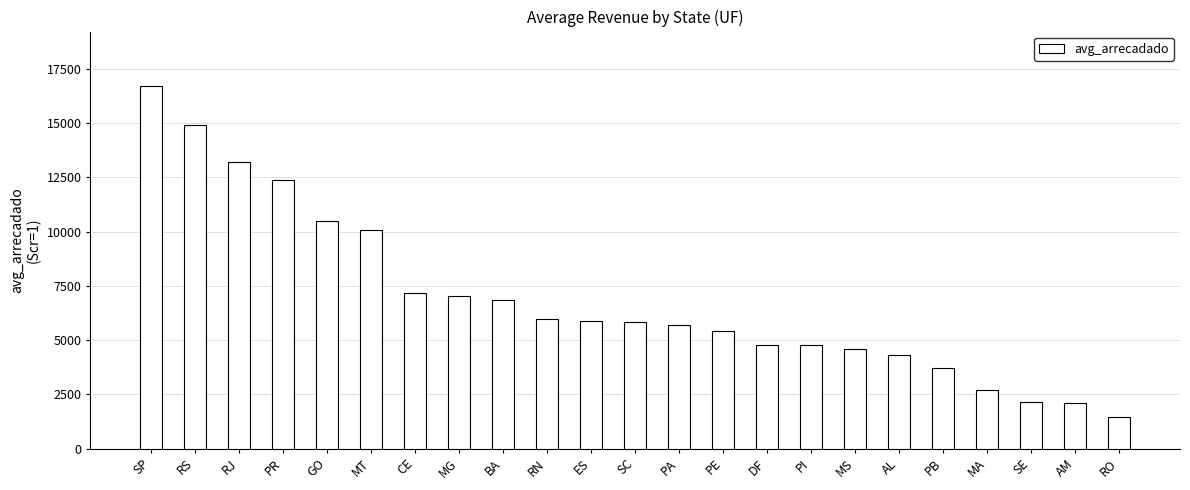

Count the number of data series in this chart.

1